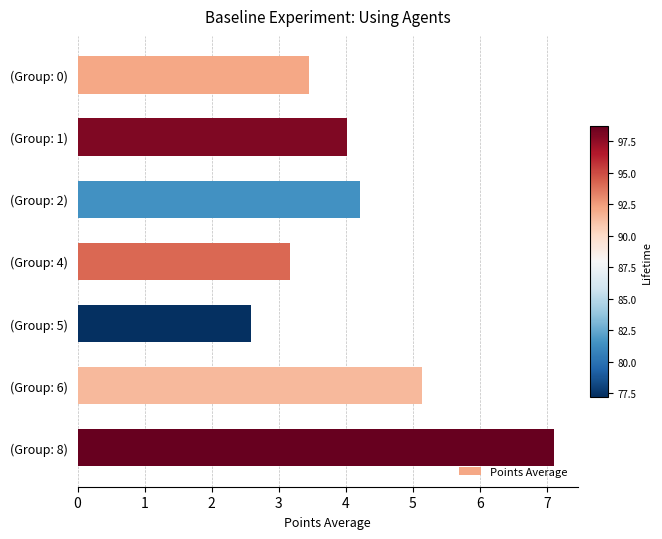

Reading top to bottom, what are all the values shown in this chart?

3.4	4.0	4.2	3.2	2.6	5.1	7.1